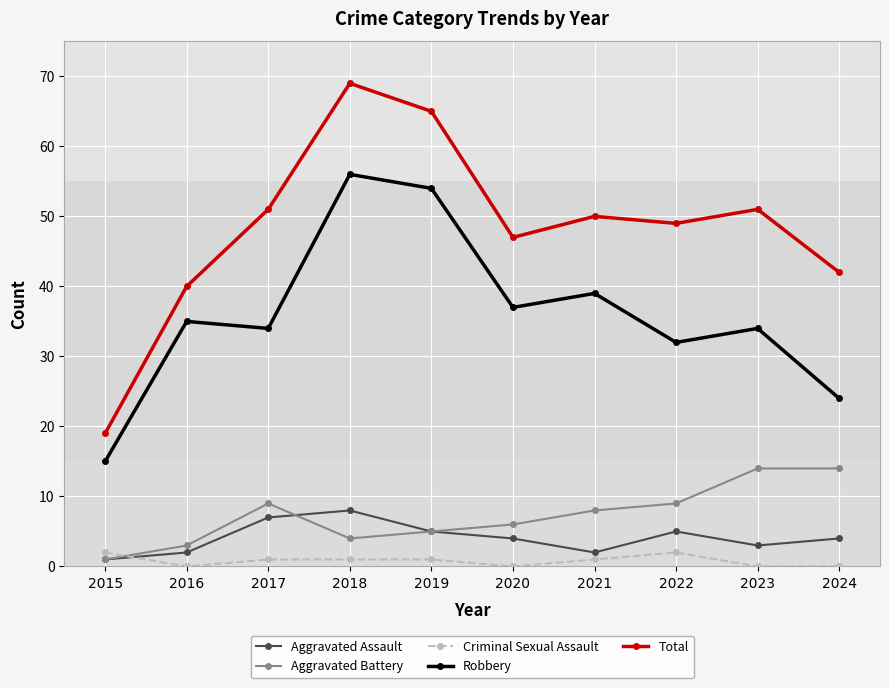

Which series has the largest range (max minus min)?

Total